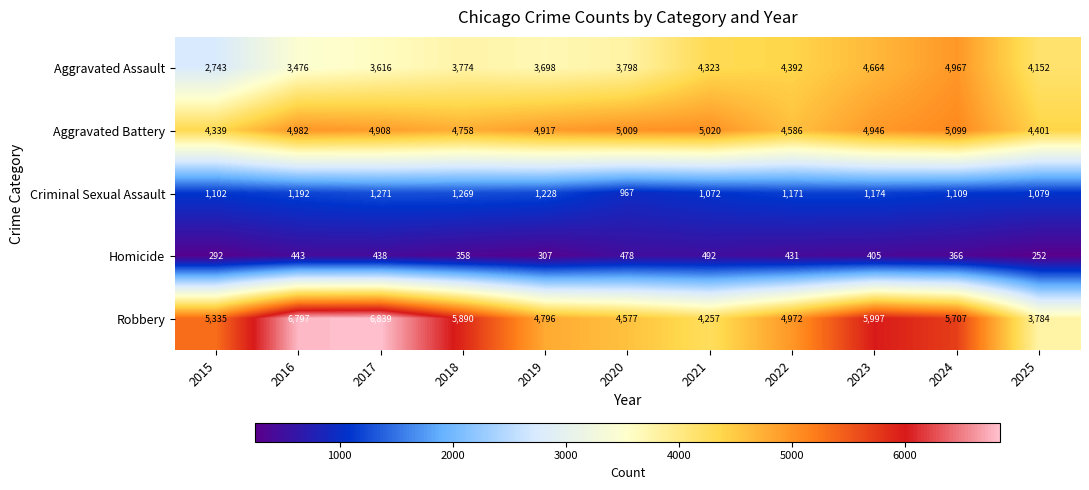

What is the sum of the Criminal Sexual Assault values at 2023 and 2022?

2345